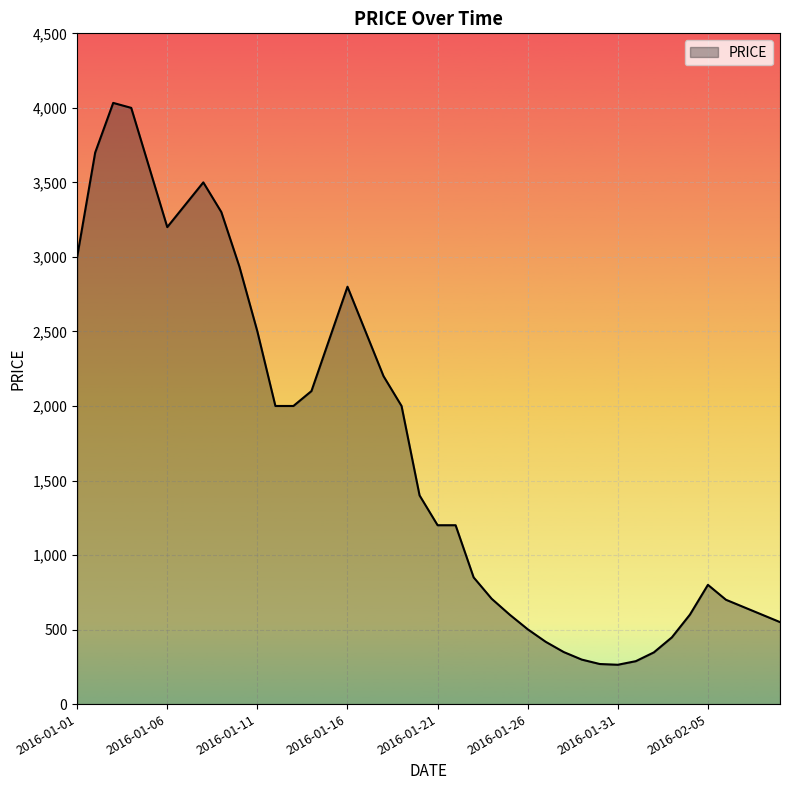

What is the smallest value displayed?

263.9